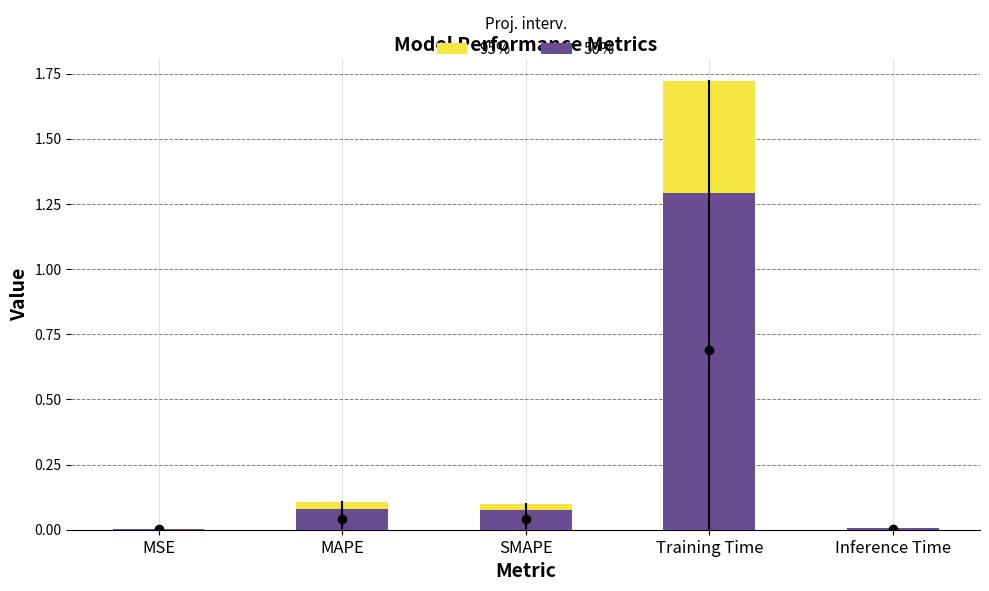

List the labels in order of value, largest first.

Training Time, MAPE, SMAPE, Inference Time, MSE